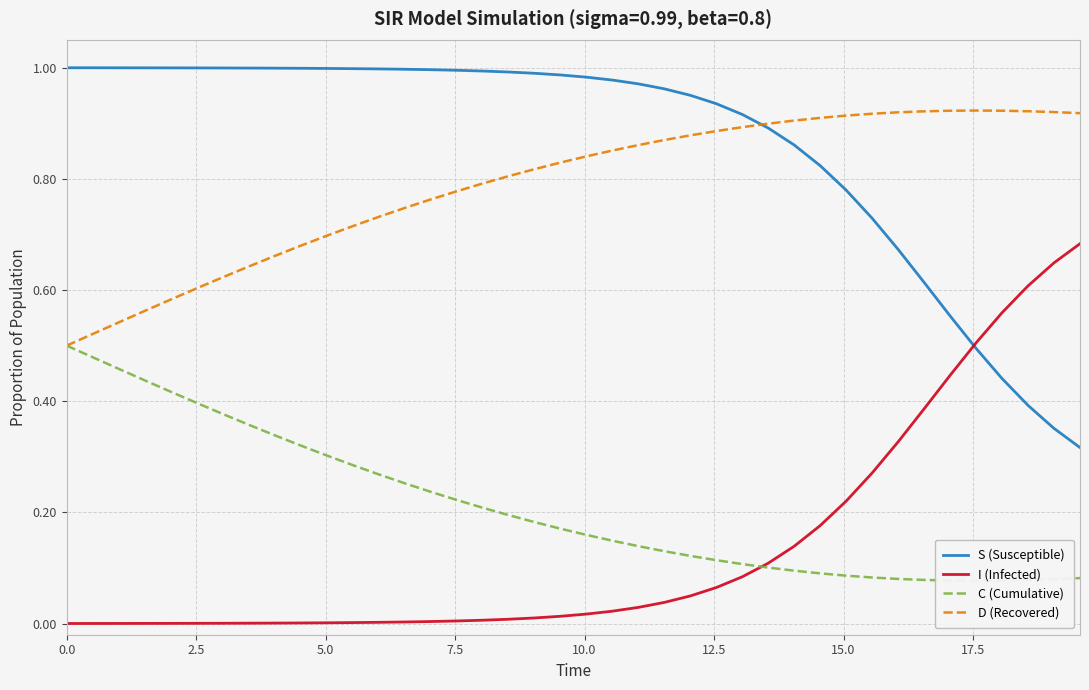

True or false: D (Recovered) and I (Infected) cross at least once.

False